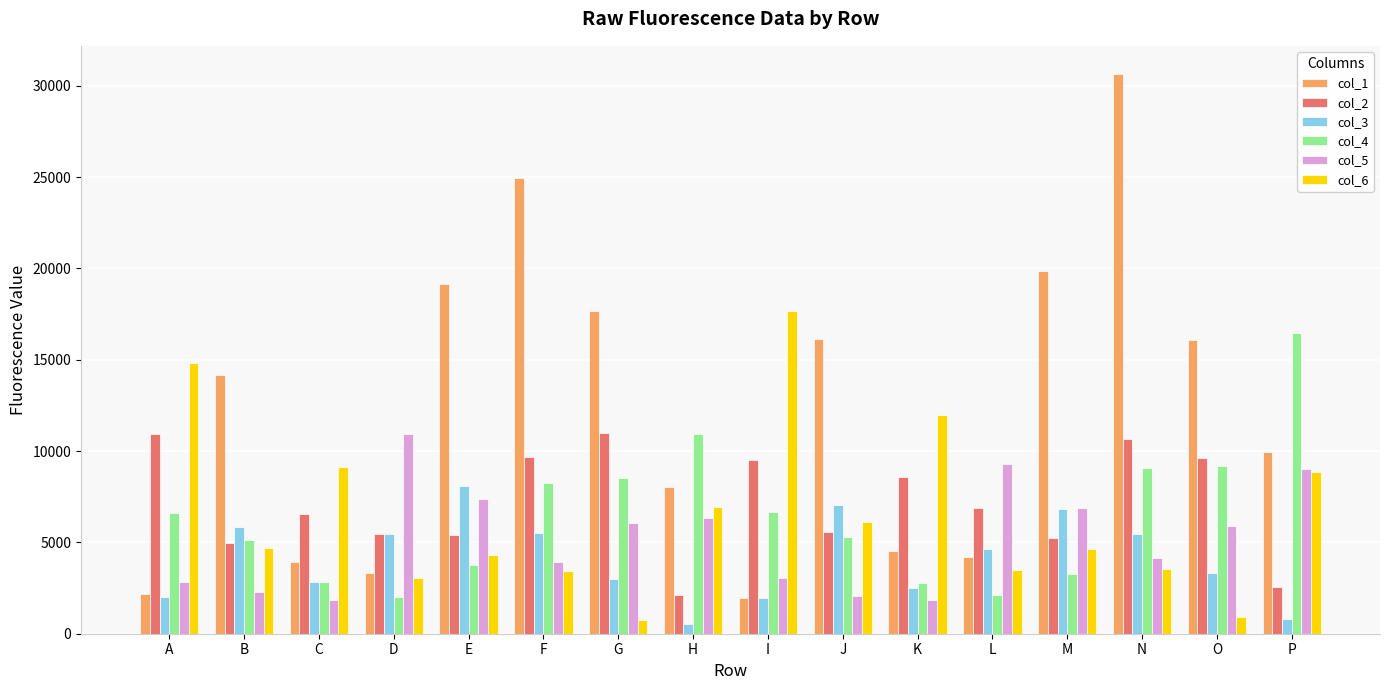

Are the bars horizontal?

No